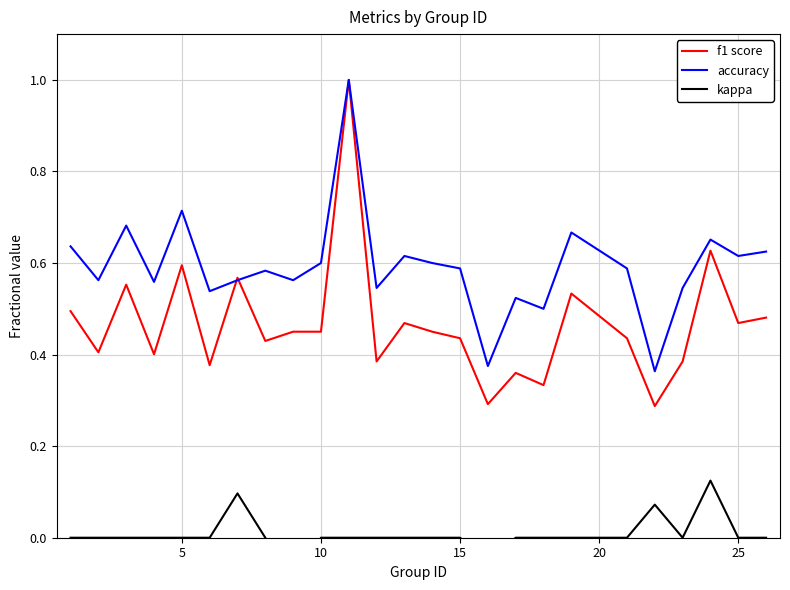

Is it true that kappa equals -0.2 at 16?

False